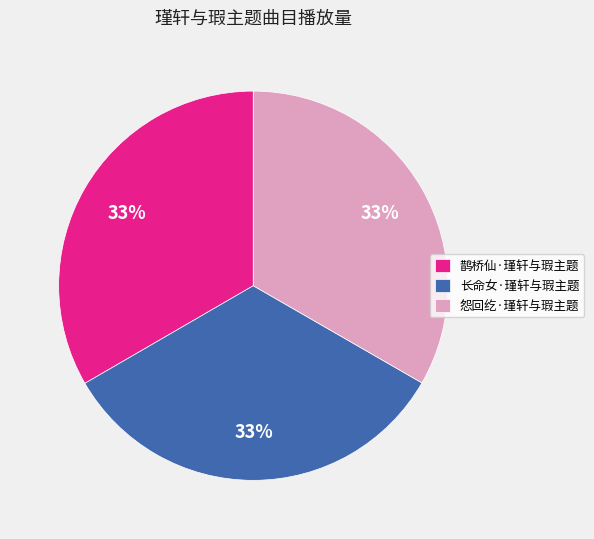

The 长命女·瑾轩与瑕主题 slice represents 48% of the pie. True or false?

False